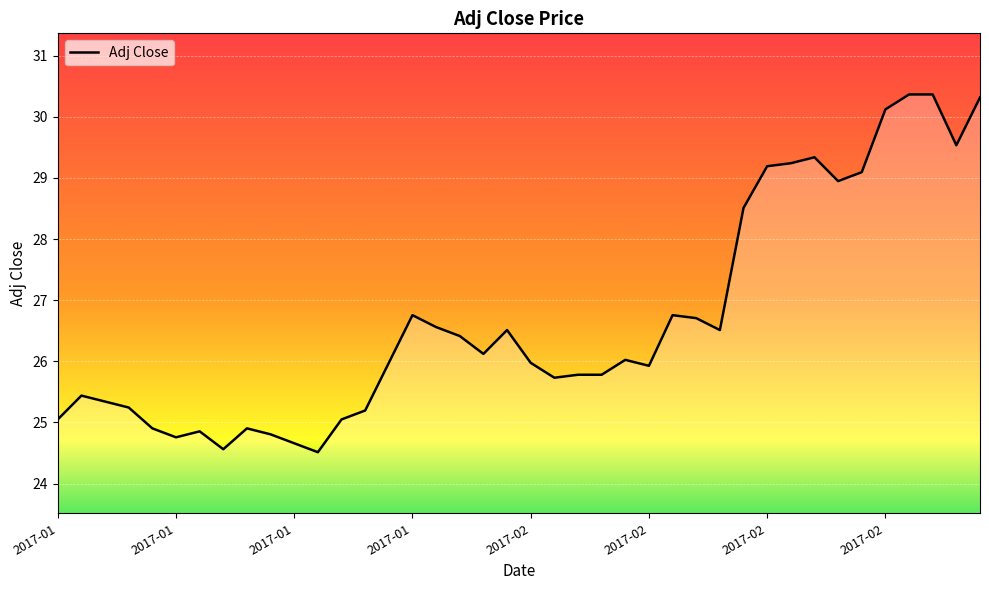

What is the maximum value shown in the chart?

30.4